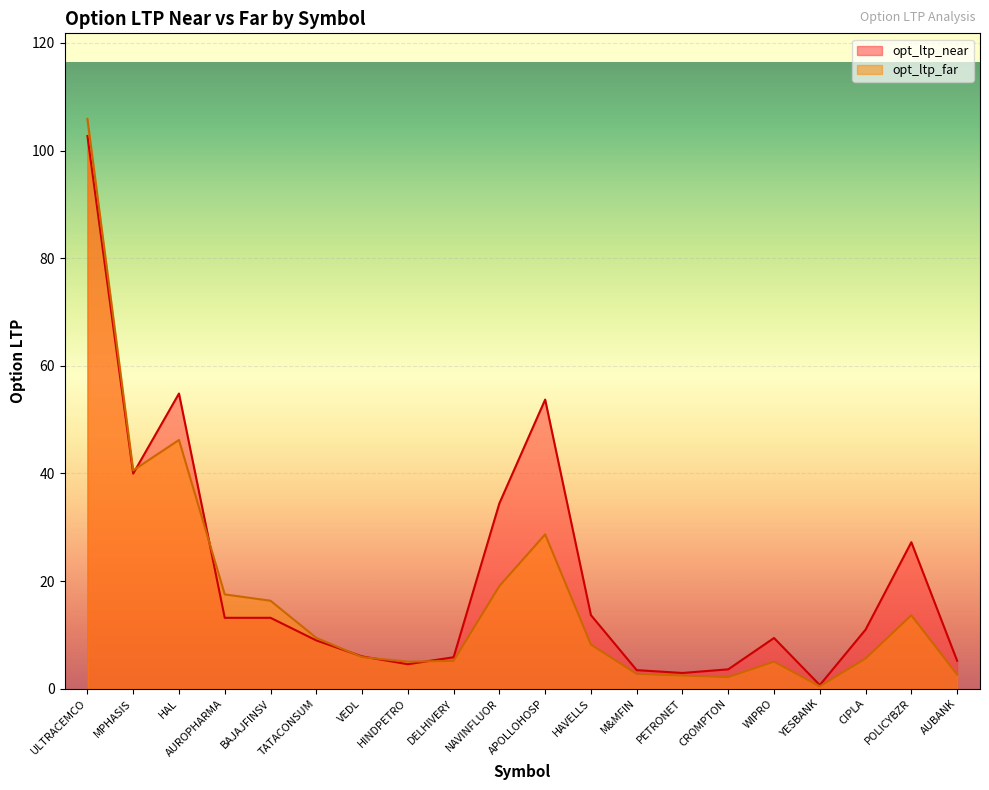

What is the value of the opt_ltp_near point at the 7th from the left?

6.0